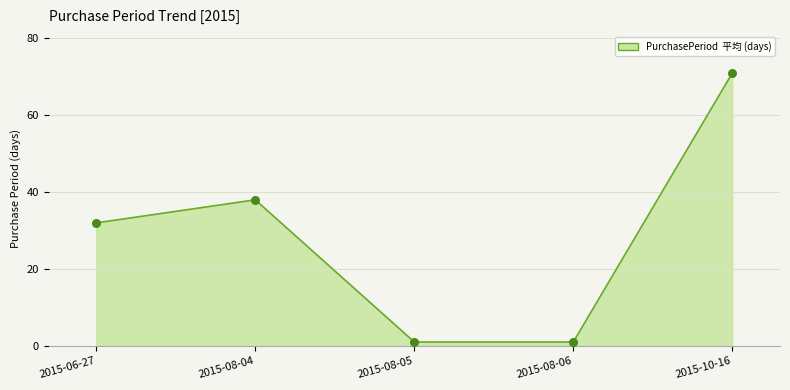

Between 2015-10-16 and 2015-08-04, which is larger?

2015-10-16